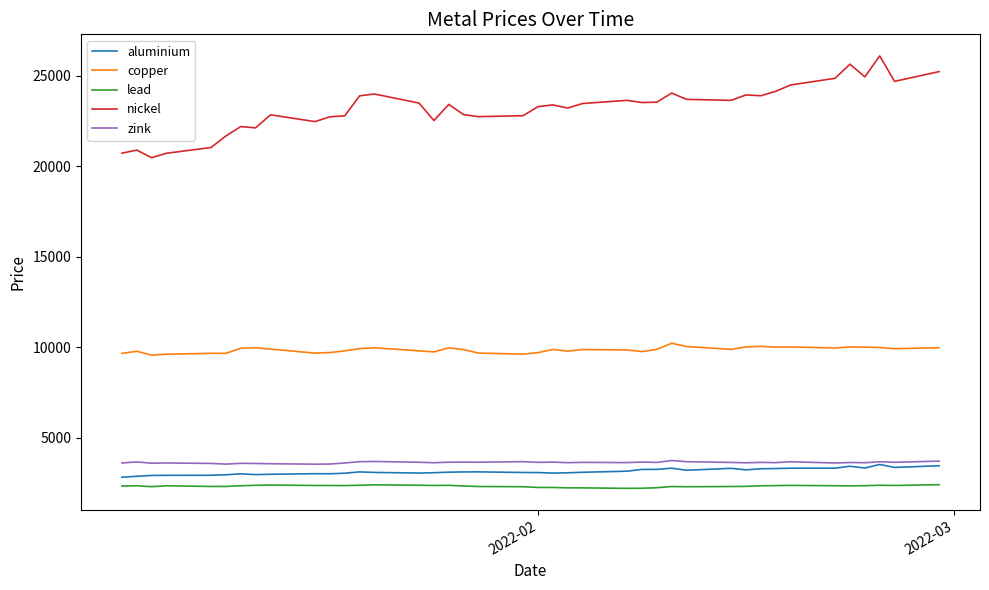

What is the minimum value shown in the chart?

2199.0